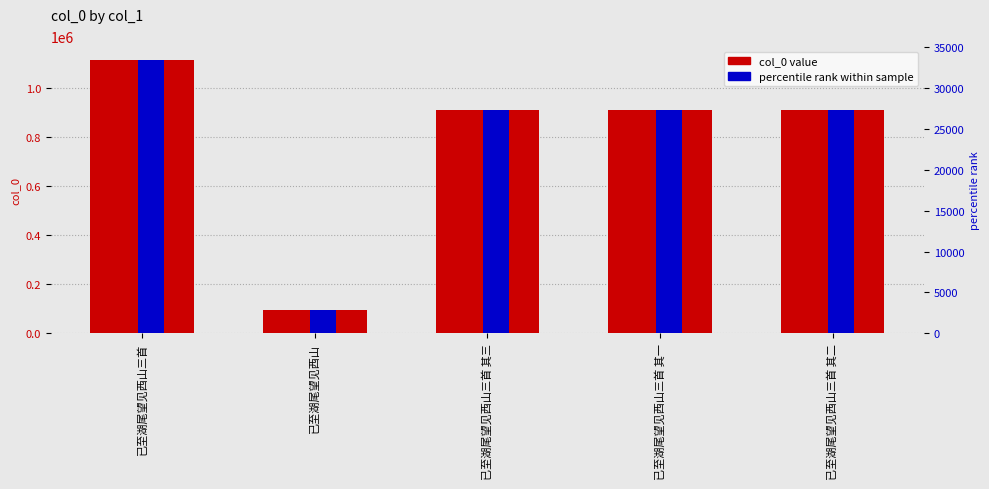

What is the sum of all percentile rank values?

118380.9